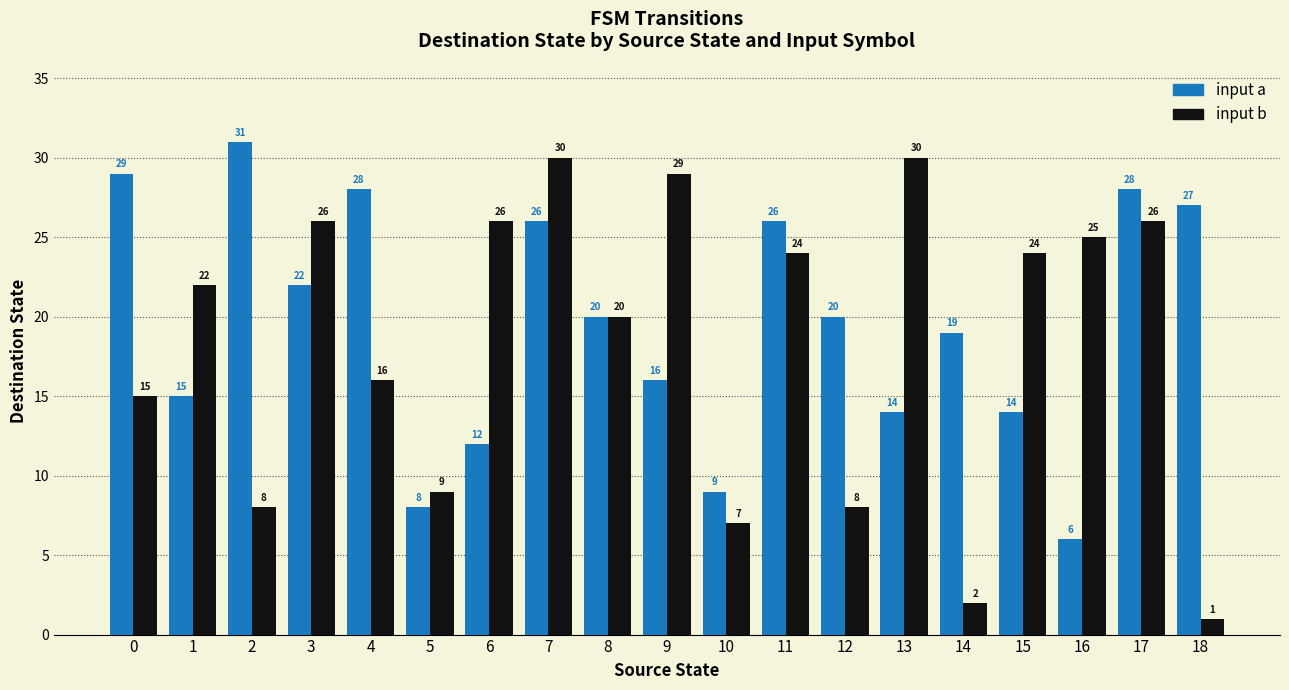

Reading left to right, what are all the values shown in this chart?

input a: 0=29	1=15	2=31	3=22	4=28	5=8	6=12	7=26	8=20	9=16	10=9	11=26	12=20	13=14	14=19	15=14	16=6	17=28	18=27
input b: 0=15	1=22	2=8	3=26	4=16	5=9	6=26	7=30	8=20	9=29	10=7	11=24	12=8	13=30	14=2	15=24	16=25	17=26	18=1